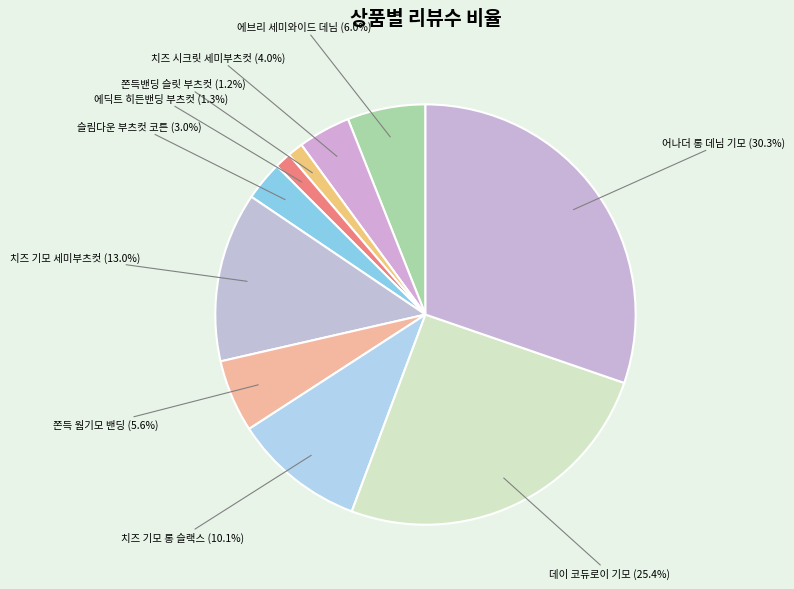

Is there a majority slice in this chart?

No